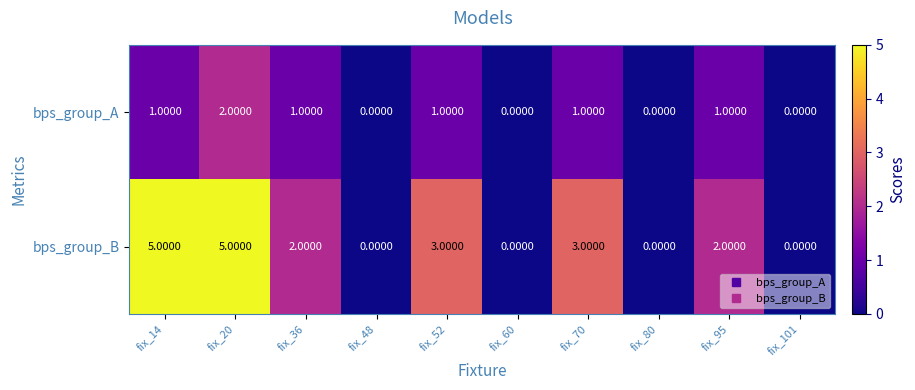

How many data points in bps_group_B are less than 2?

4